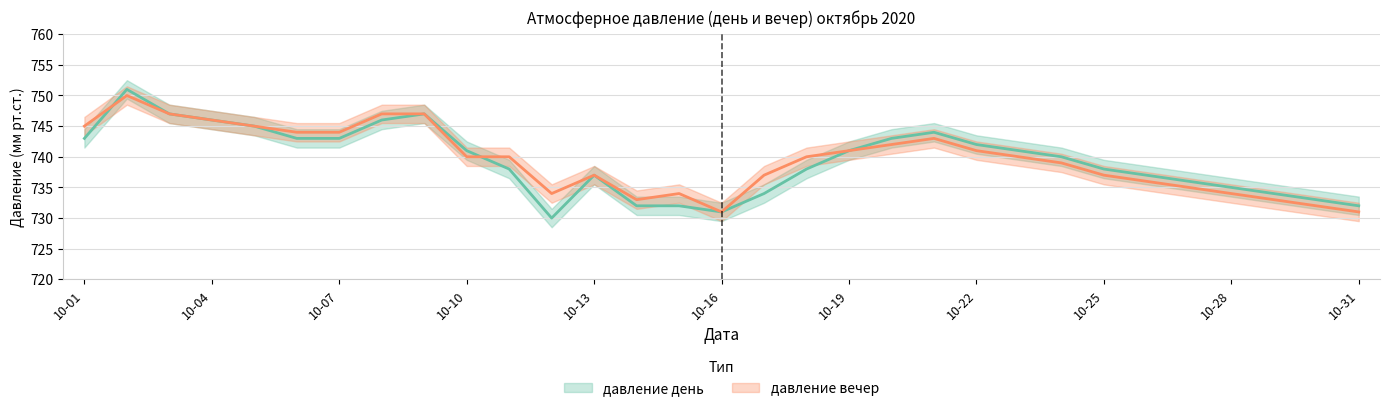

At which label does давление вечер first exceed 740?

10-01